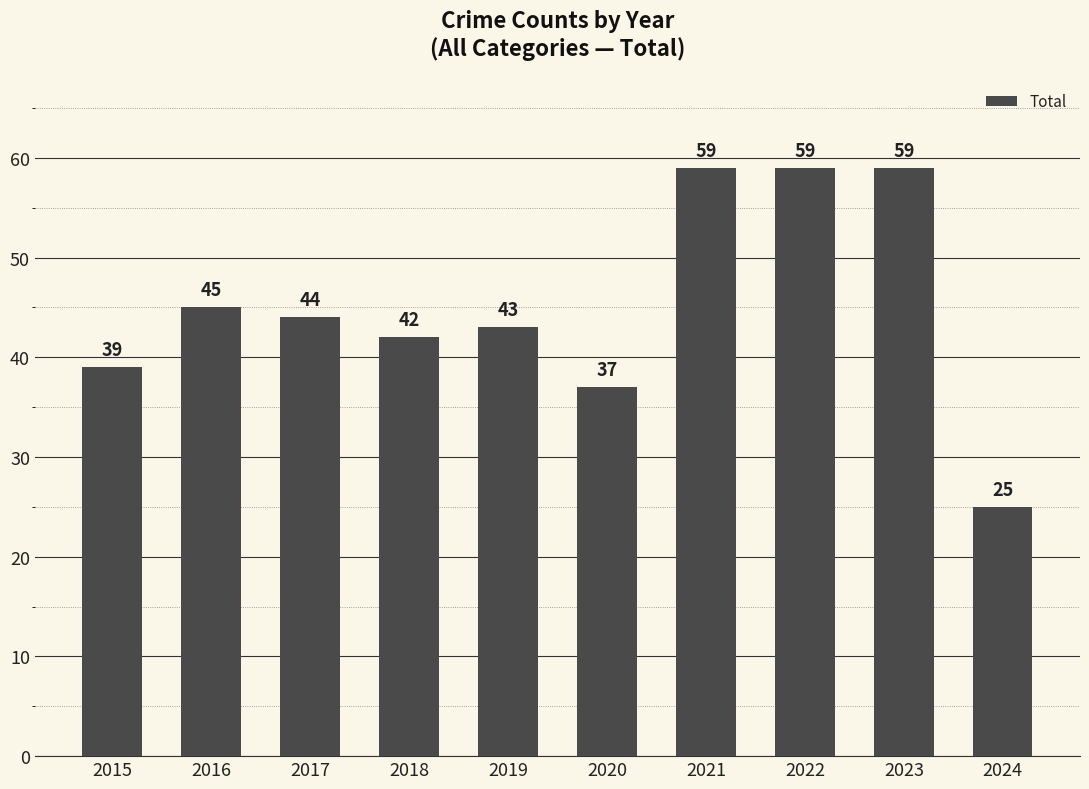

Which label corresponds to the smallest value in the chart?

2024